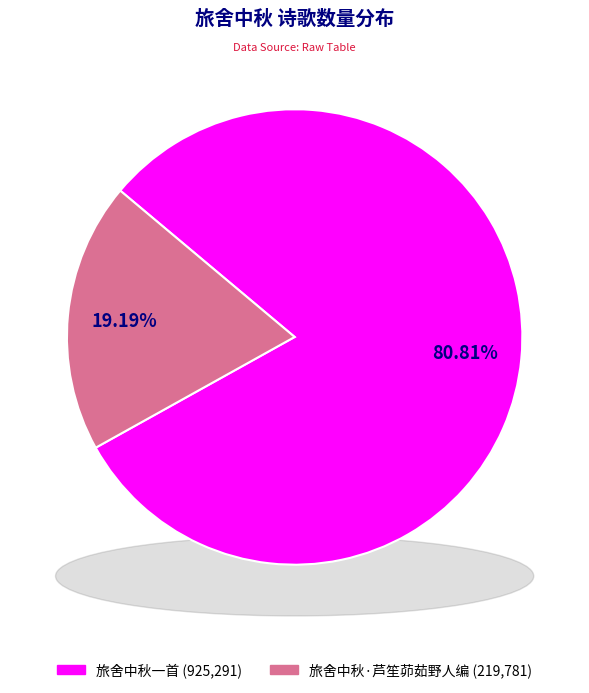

What percentage do 旅舍中秋·芦笙茆茹野人编 and 旅舍中秋一首 together represent?

100.0%